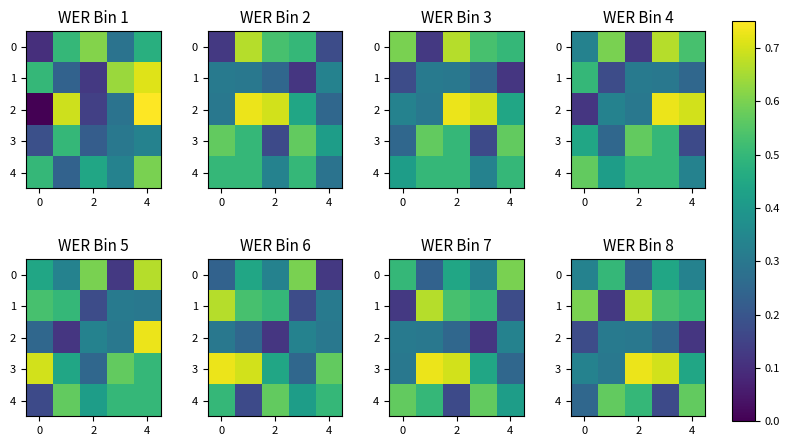

What is the difference between the maximum and minimum values in the 2 series?

0.2